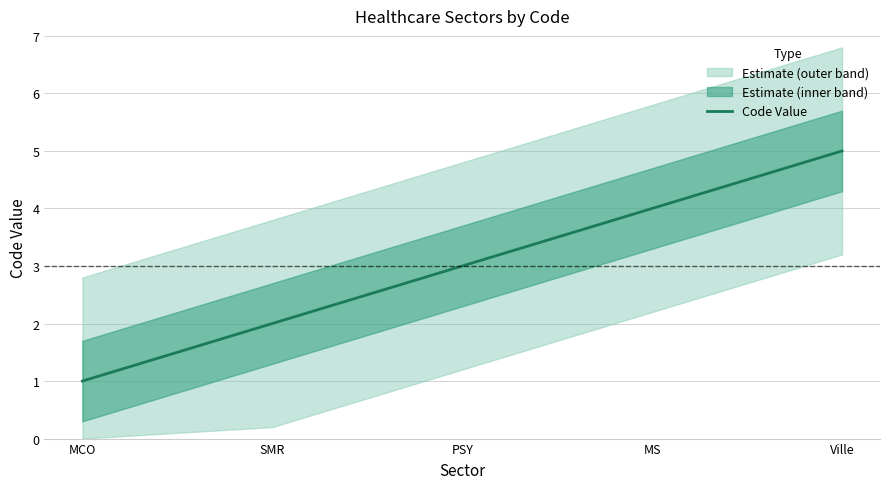

Does the chart display data point markers on the line(s)?

No